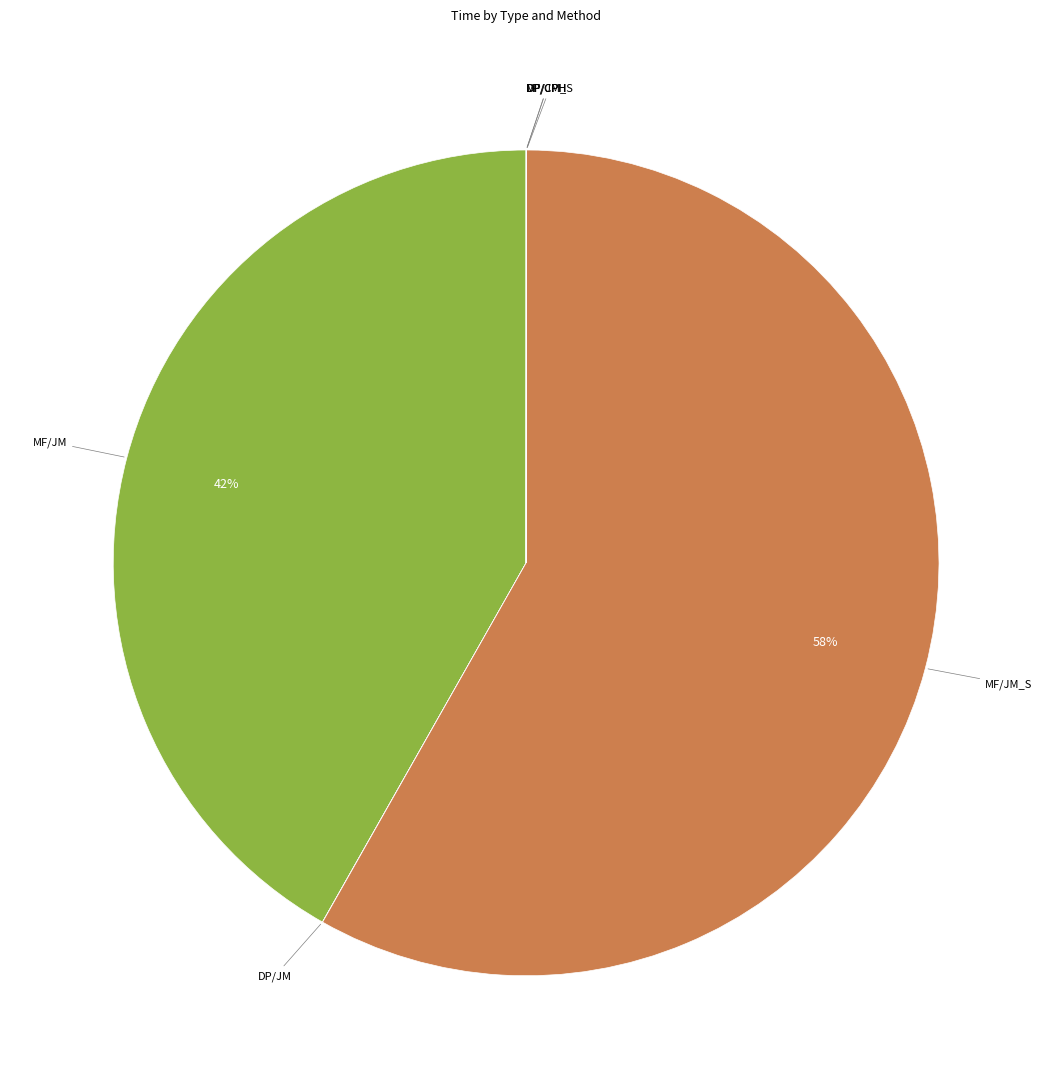

To the nearest percent, what is the average slice percentage?

17%